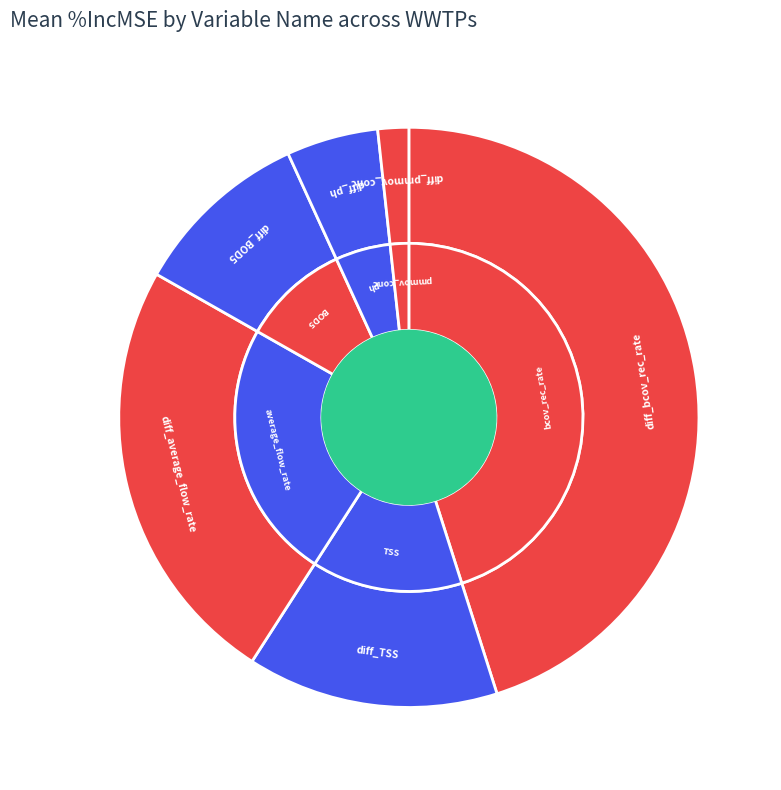

What is the change in value from diff_ph to diff_pmmov_conc?

-1.1